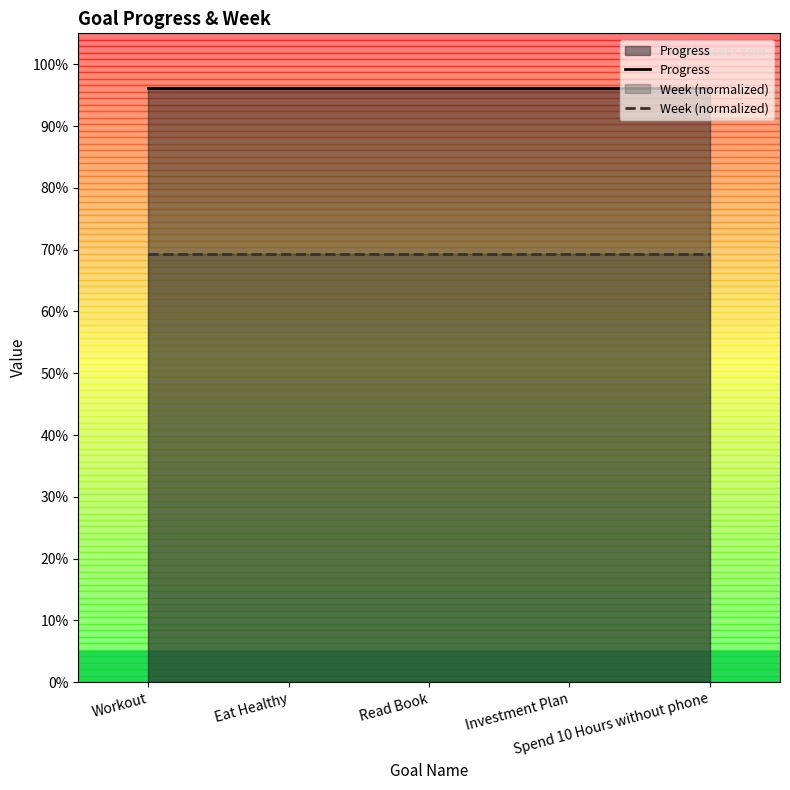

The value of Week (normalized) at Read Book is 0.7. True or false?

True